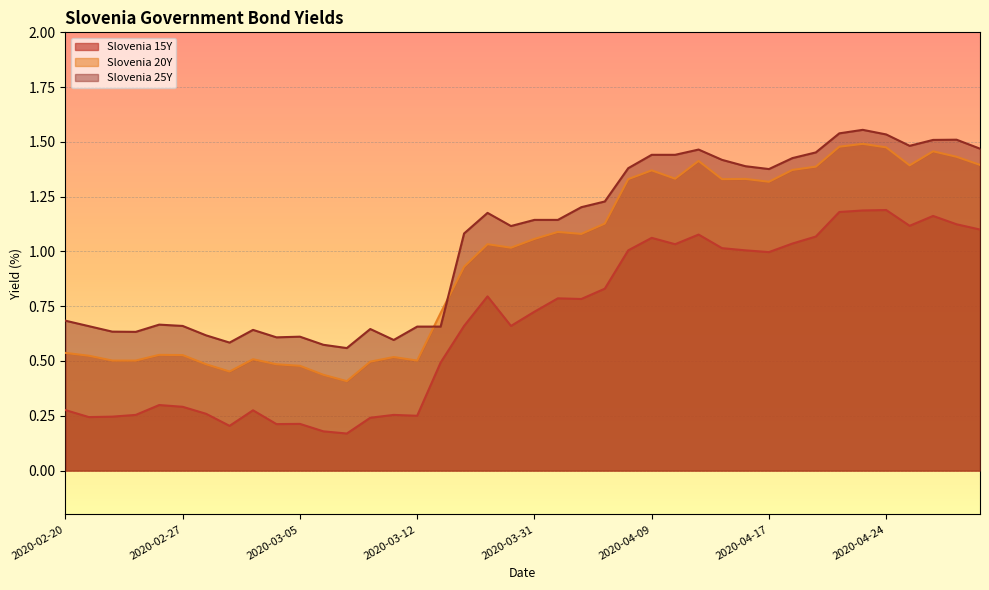

List the series in order of their overall mean, lowest first.

Slovenia 15Y, Slovenia 20Y, Slovenia 25Y